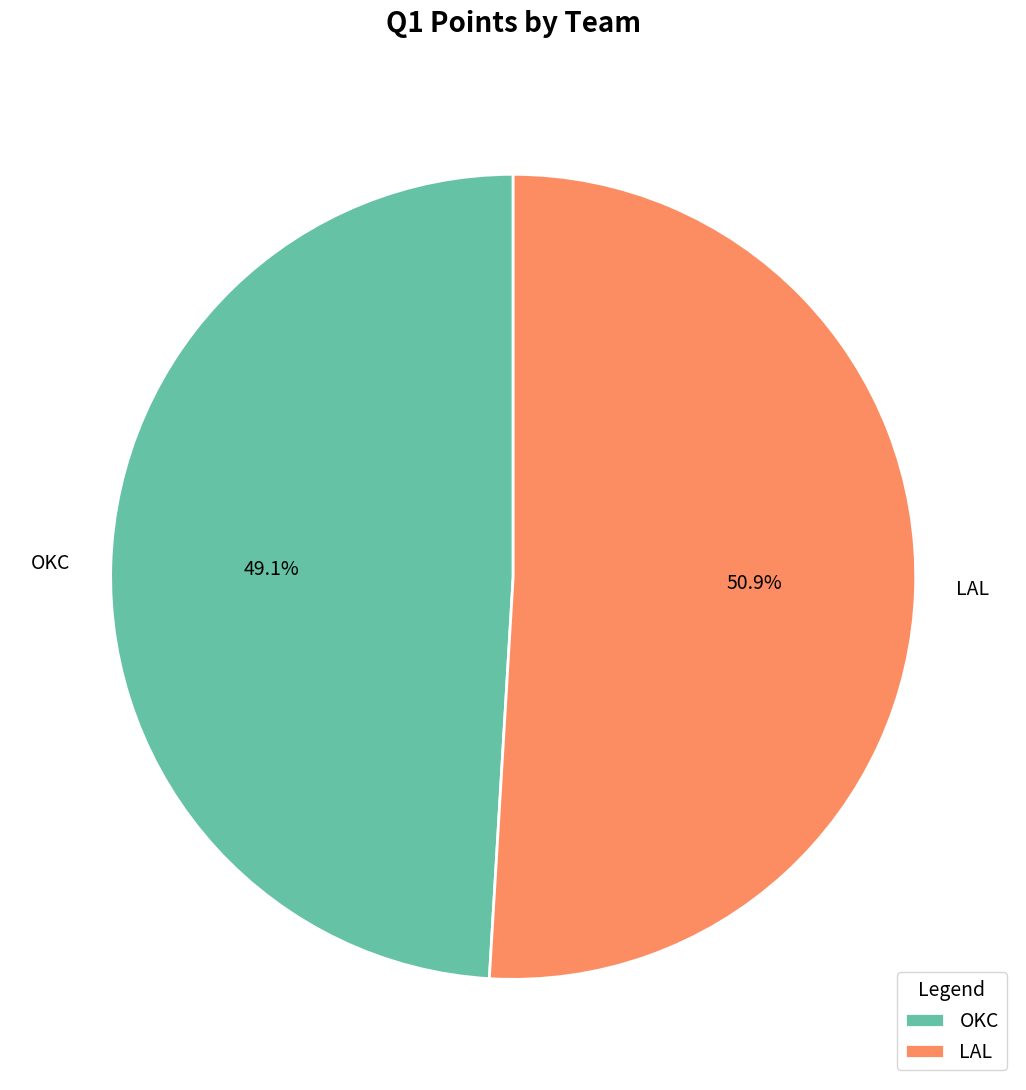

What is the largest slice in the pie chart?

LAL